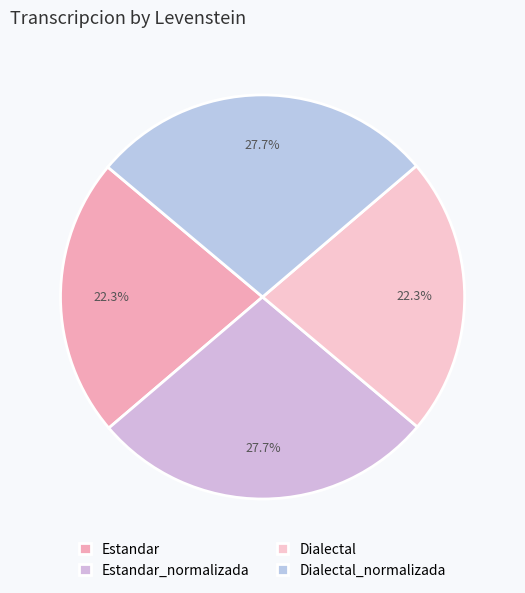

What is the ratio of the value at Dialectal to the value at Dialectal_normalizada?

0.8